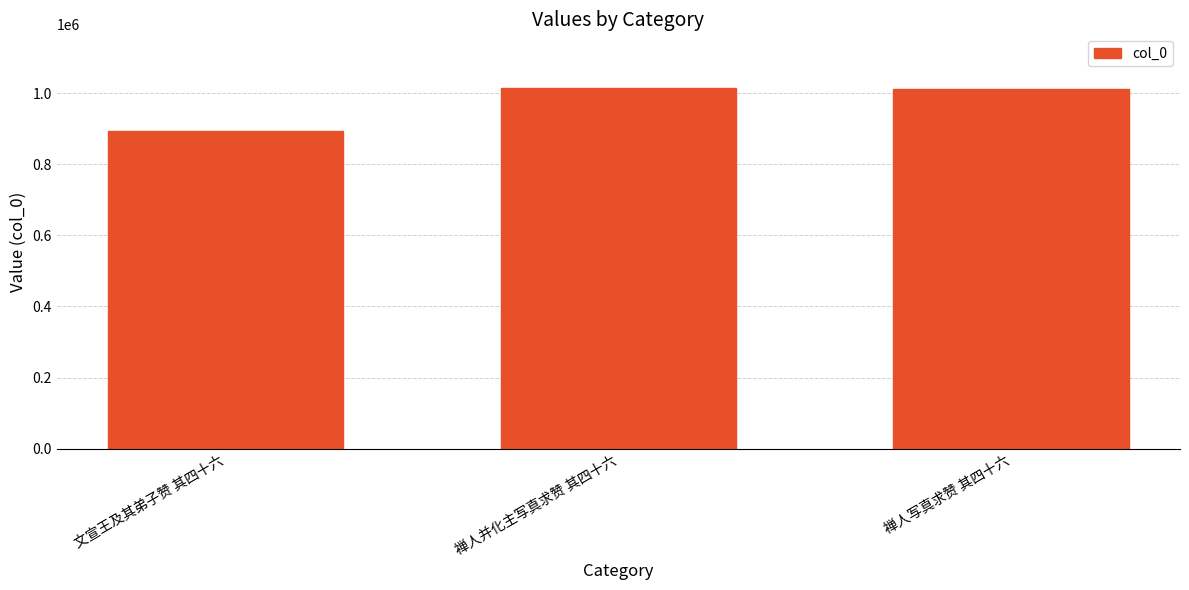

What is the sum of the values at 禅人写真求赞 其四十六 and 禅人并化主写真求赞 其四十六?

2026291